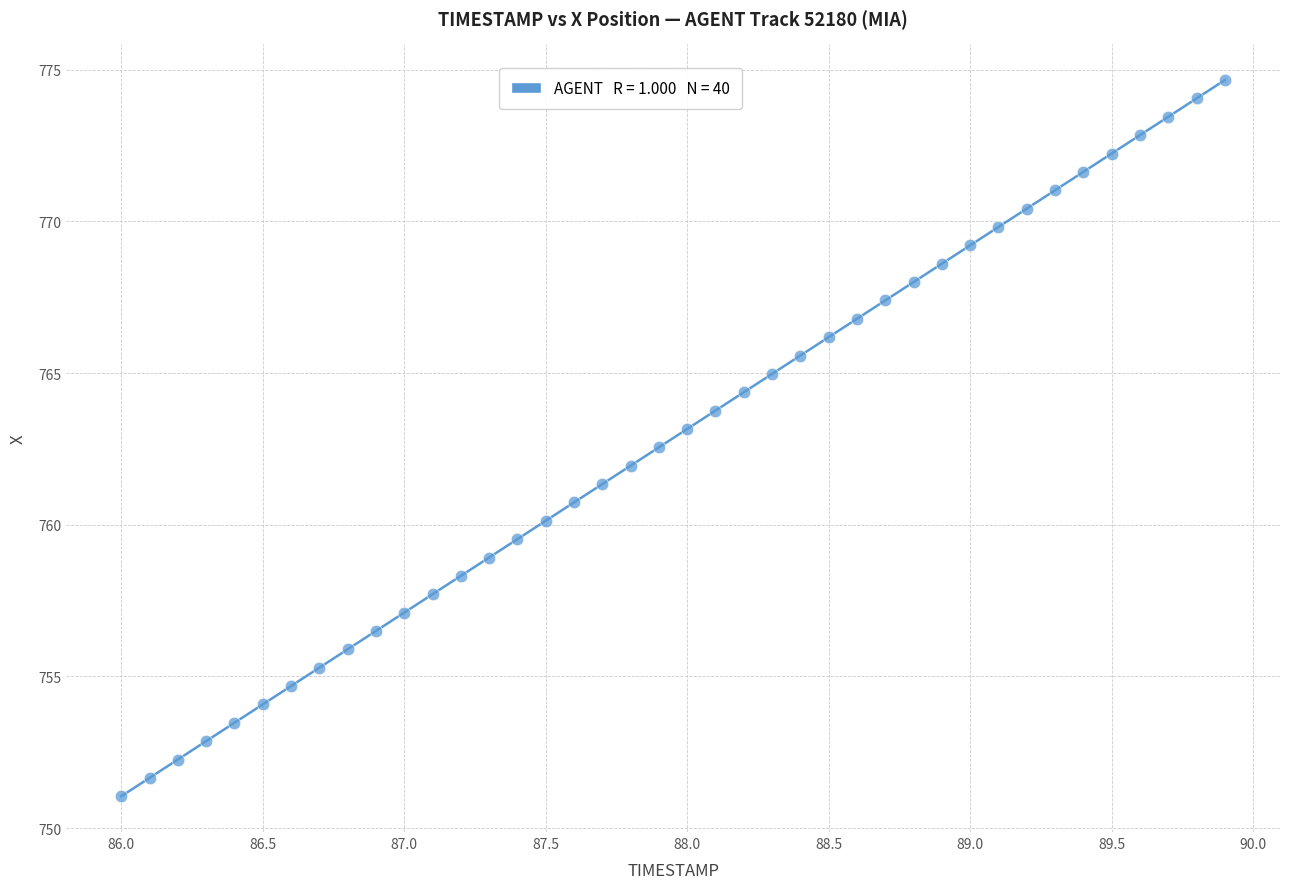

What is the range of Y values (max minus min)?

23.6